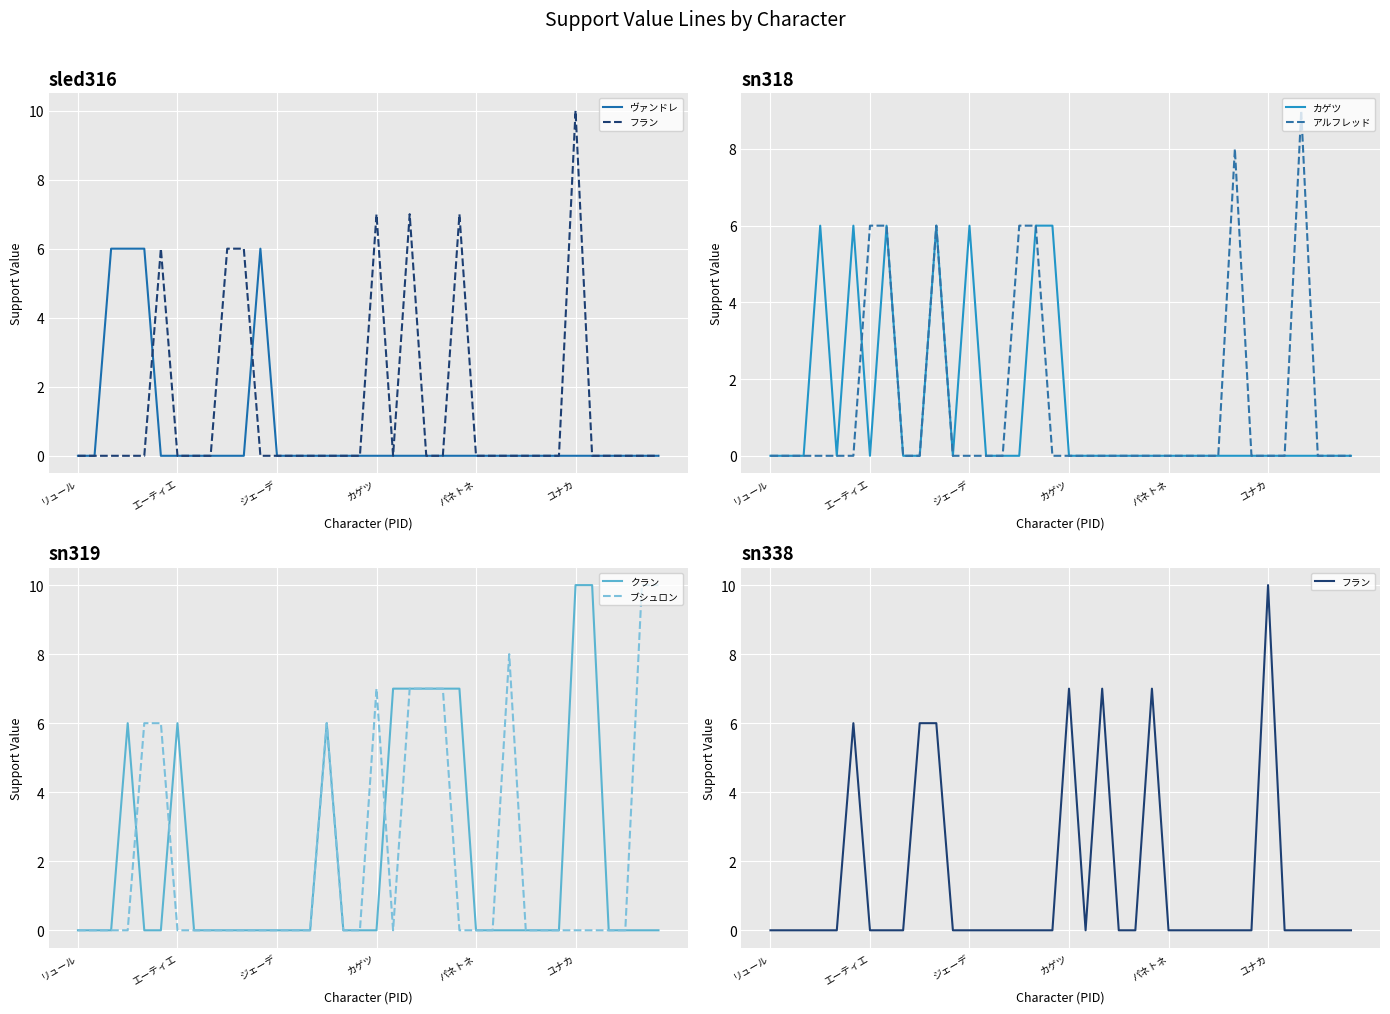

How many クラン values are between 0 and 6?

29